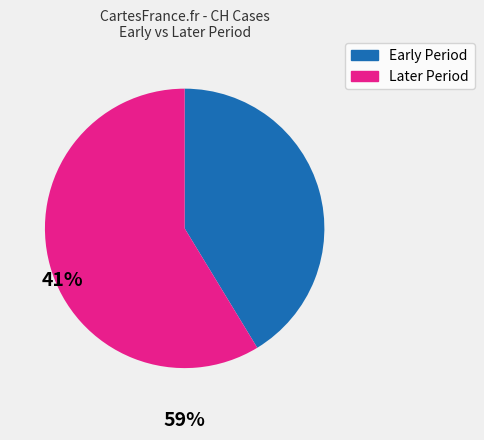

Does any single category account for the majority?

Yes